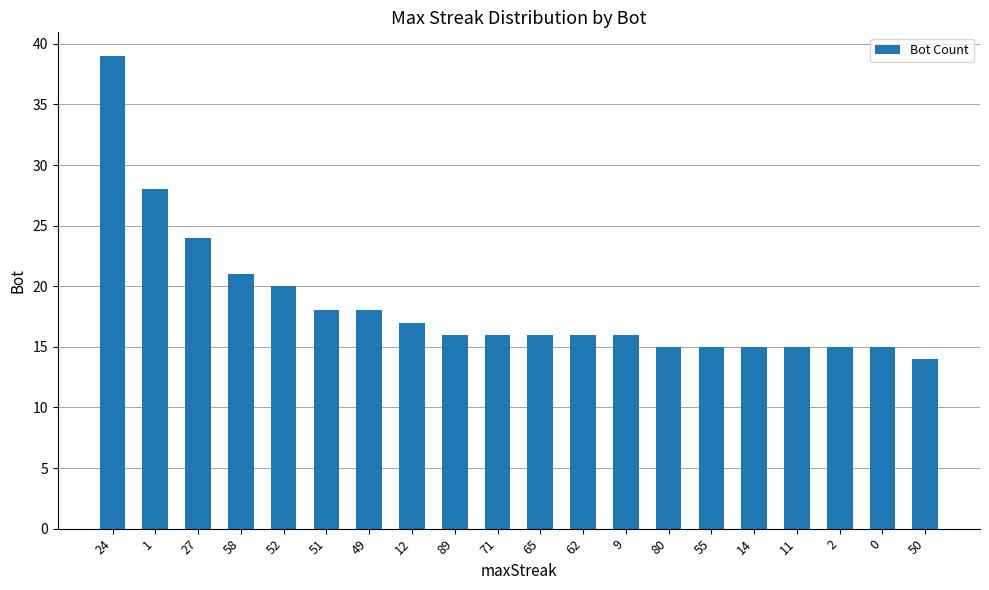

The chart shows a value of 20 at 14. True or false?

False